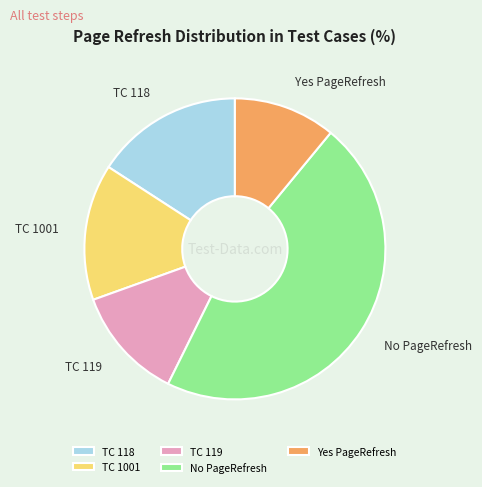

Rank the categories by value from highest to lowest.

No PageRefresh, TC 118, TC 1001, TC 119, Yes PageRefresh